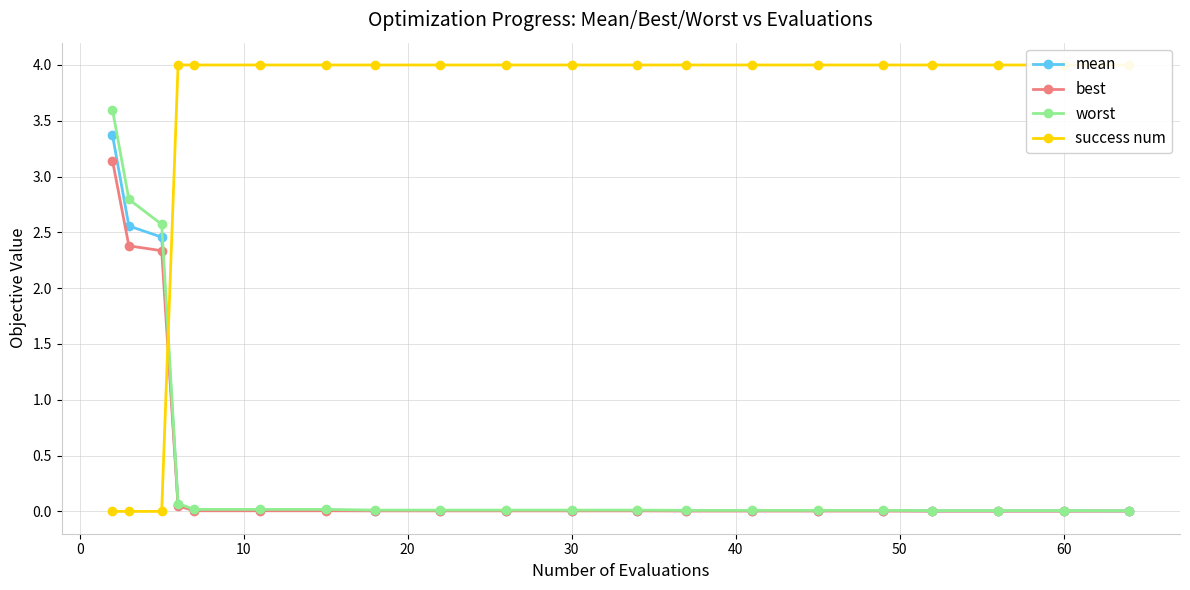

Is this an area chart (filled region under the line)?

No